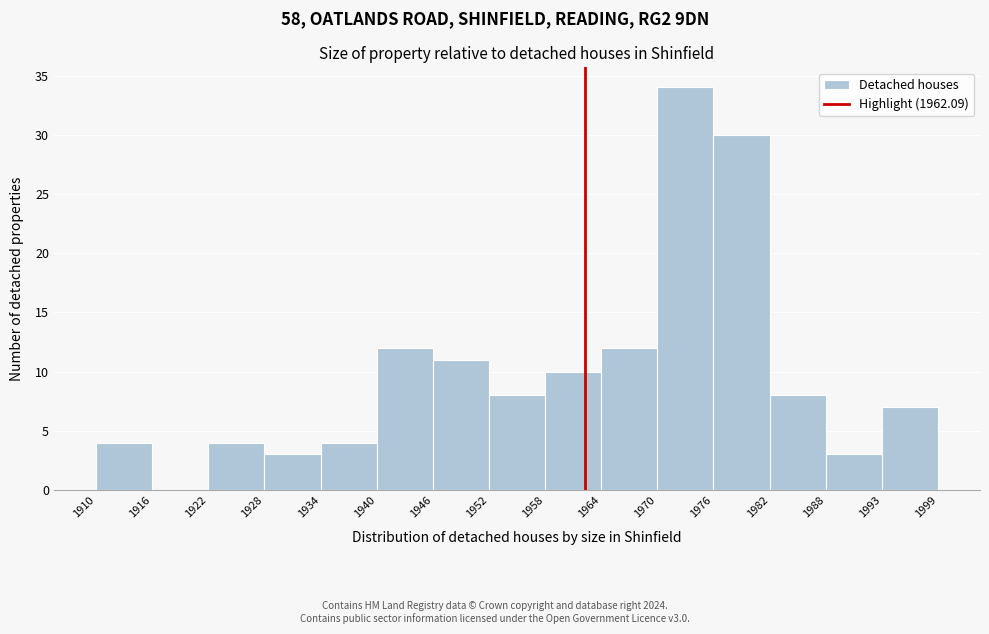

How tall is the bar that spans 1934 to 1940 on the x-axis? The values are not printed on the chart, so give them approximately, as read against the axis.

4